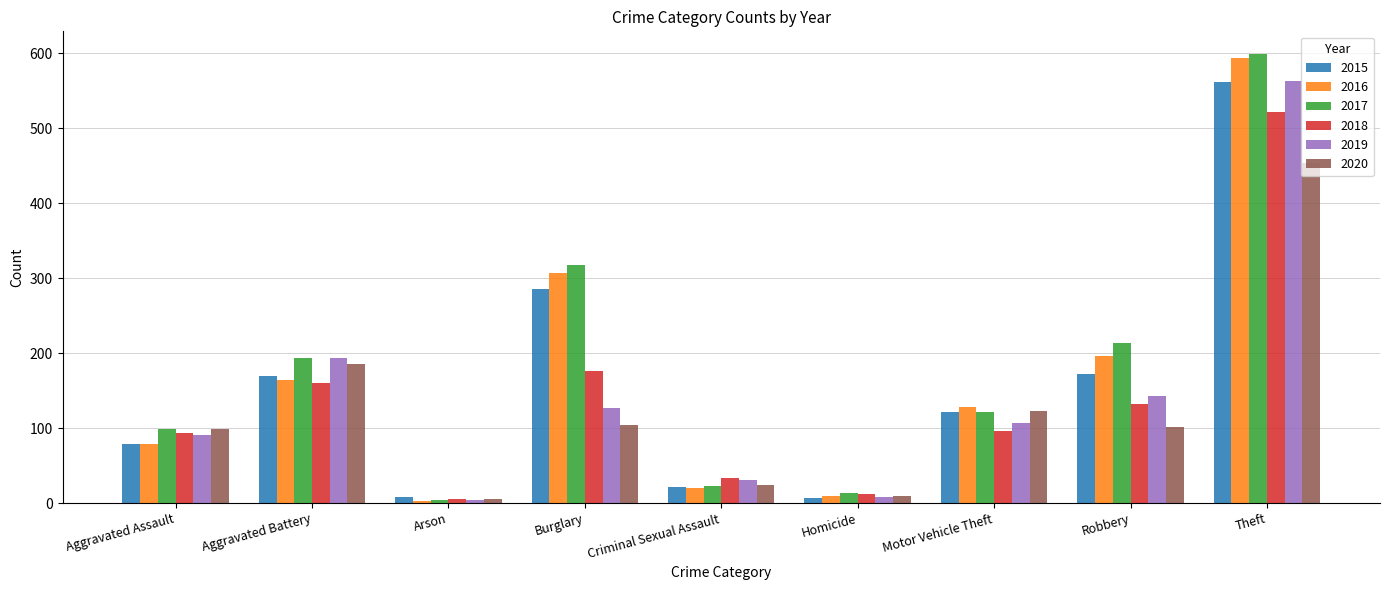

What is the spread (max minus min) of values at Burglary?

214